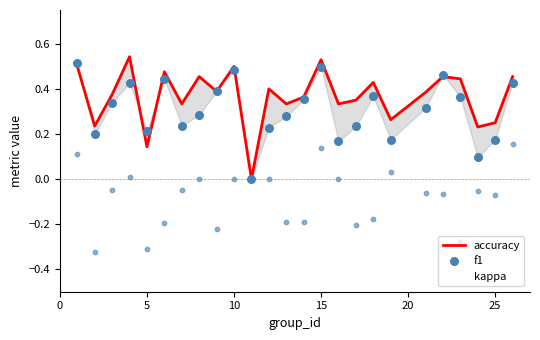

Is the value of f1 at 16 greater than the value of kappa at 10?

Yes